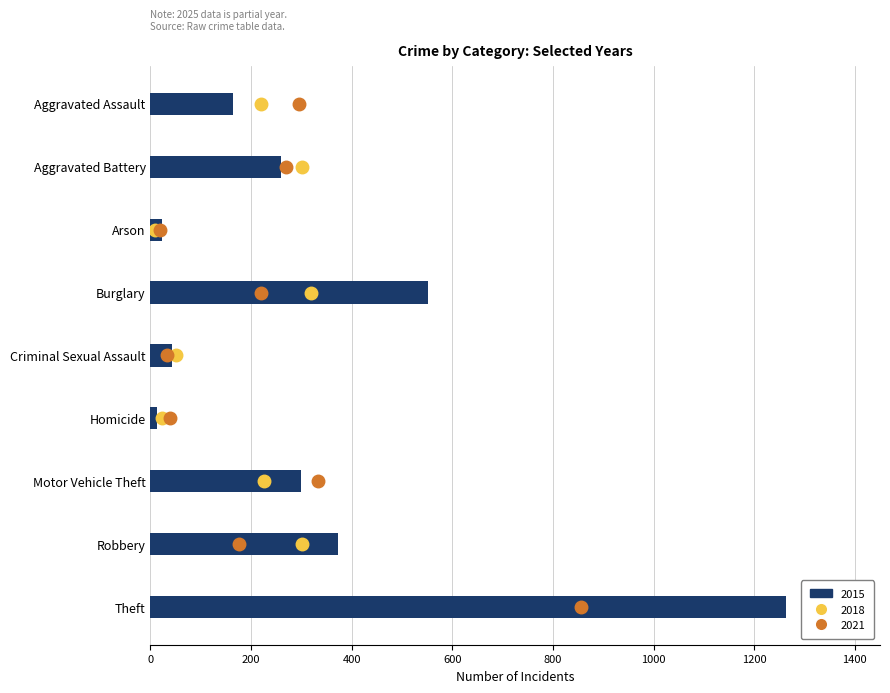

What are all the series names shown in the legend?

2015, 2018, 2021